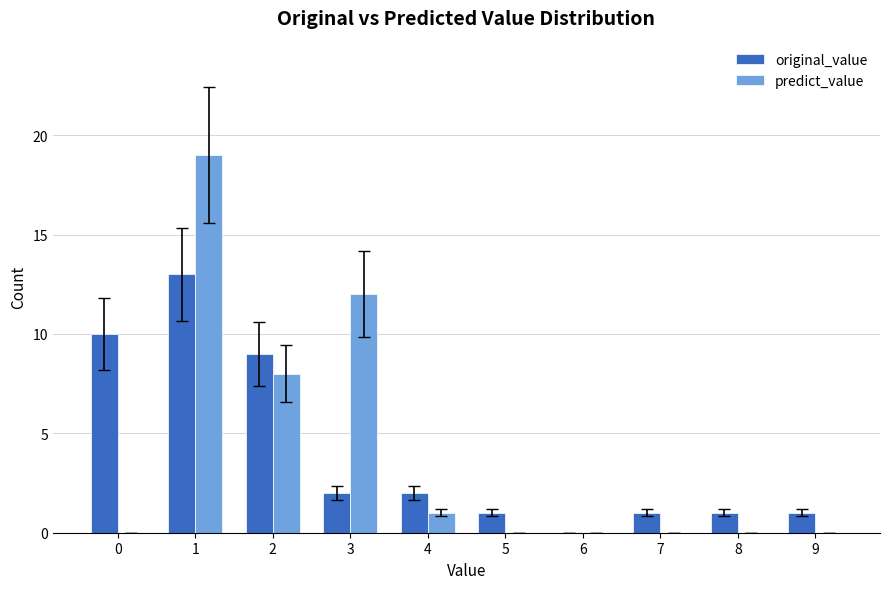

What is the sum of all predict_value values?

40